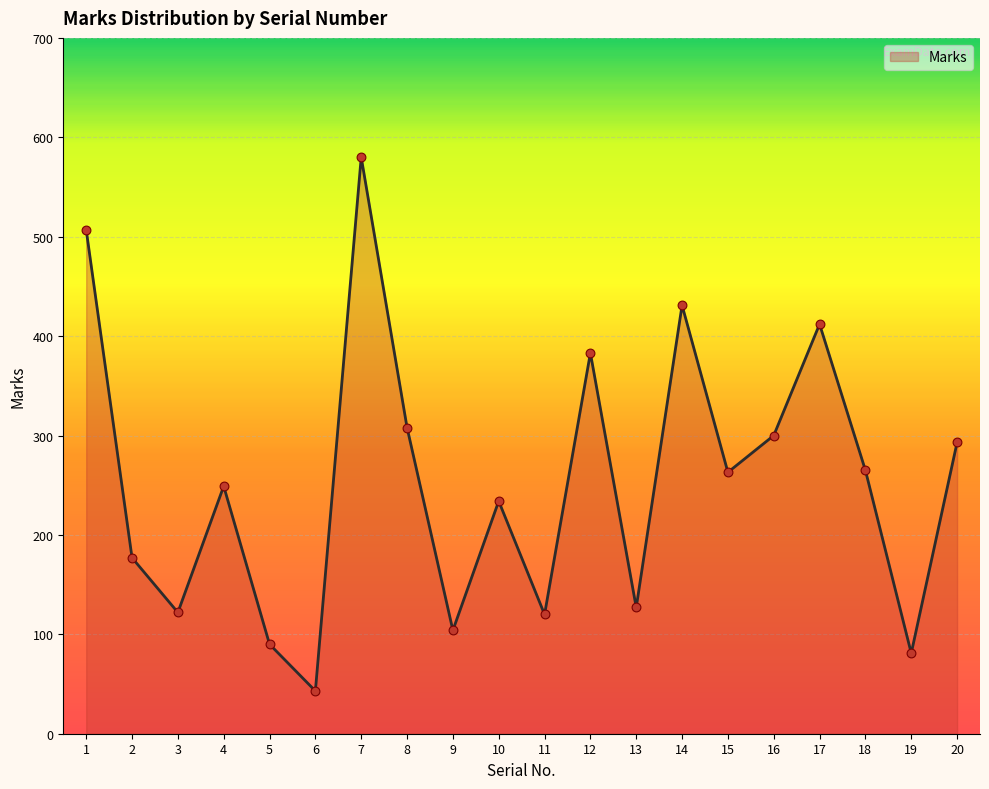

What is the change in value from 13 to 17?

+285